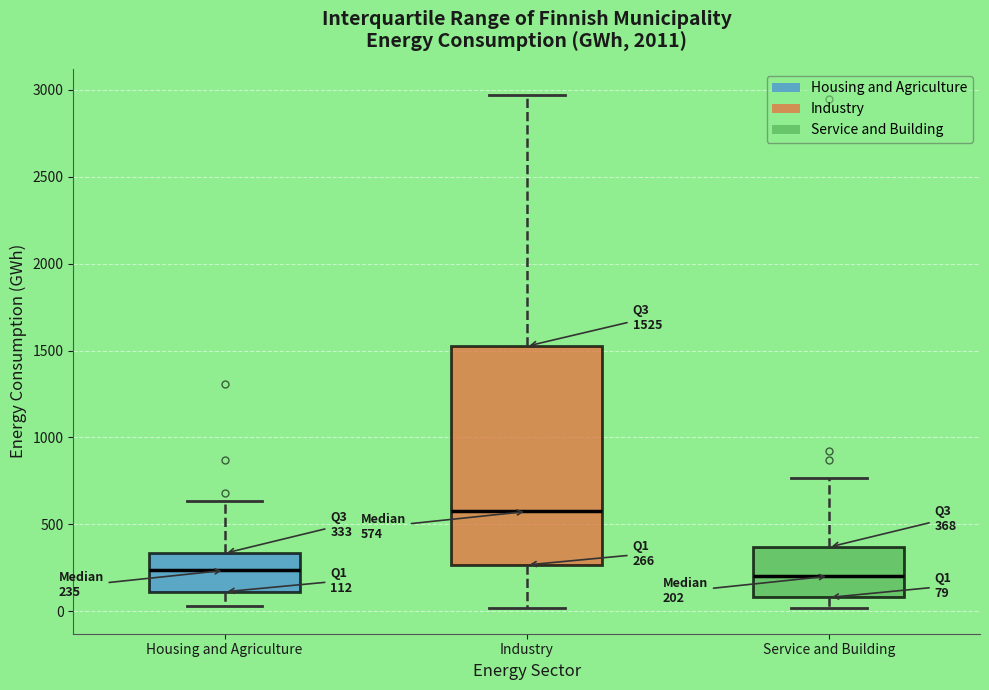

Which box's median line is the highest?

Industry